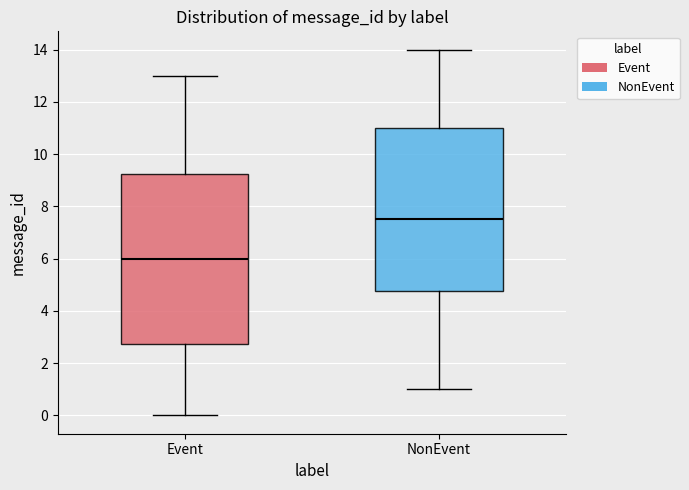

Which box is the tallest, from its lower edge to its upper edge?

Event